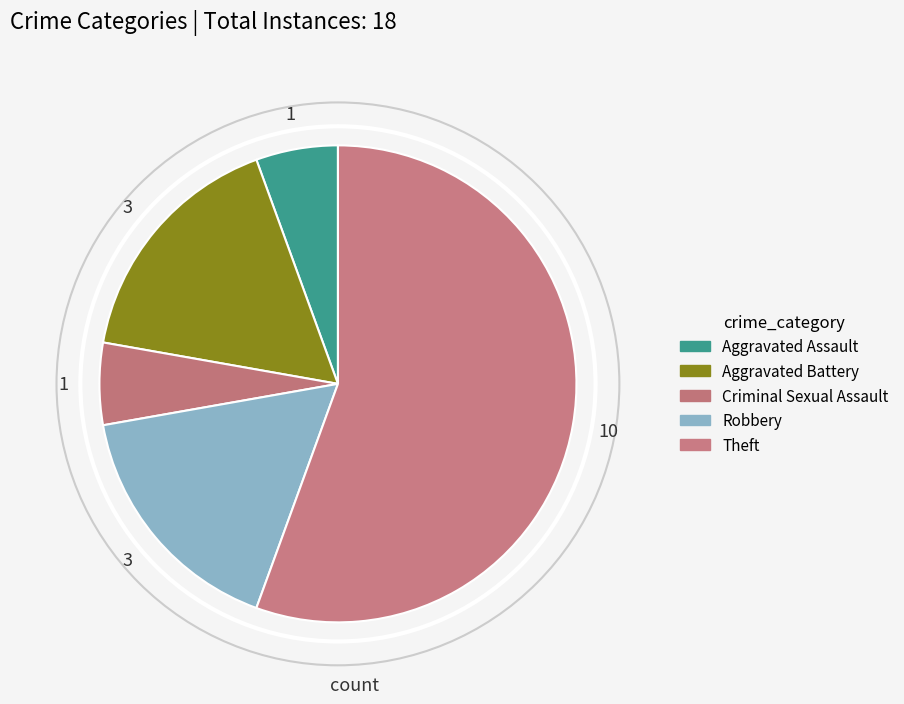

What is the smallest slice in the pie chart?

Aggravated Assault